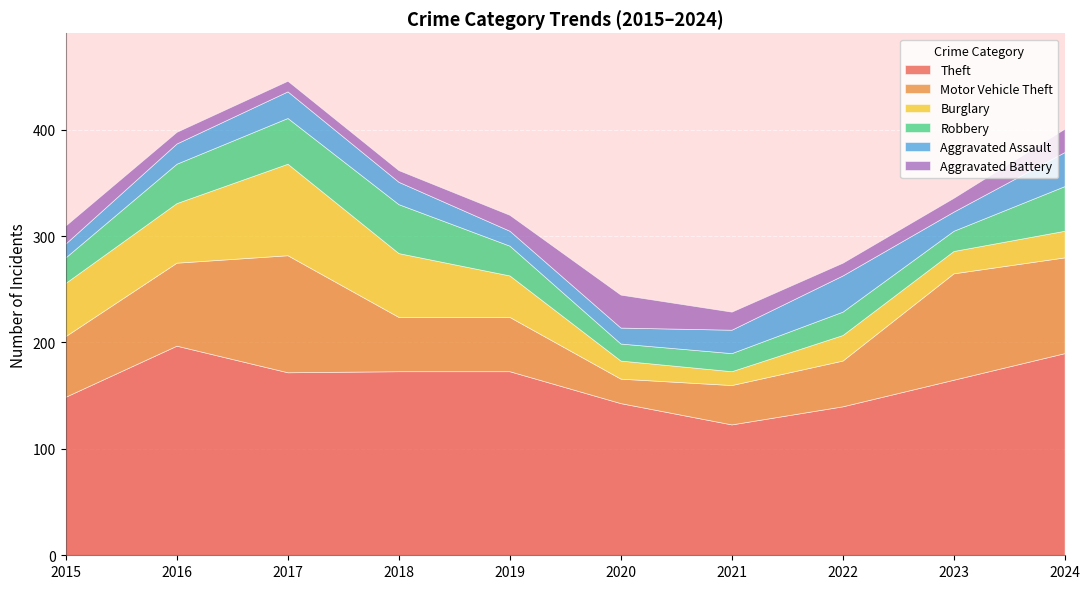

Is it true that Motor Vehicle Theft equals 43 at 2022?

True